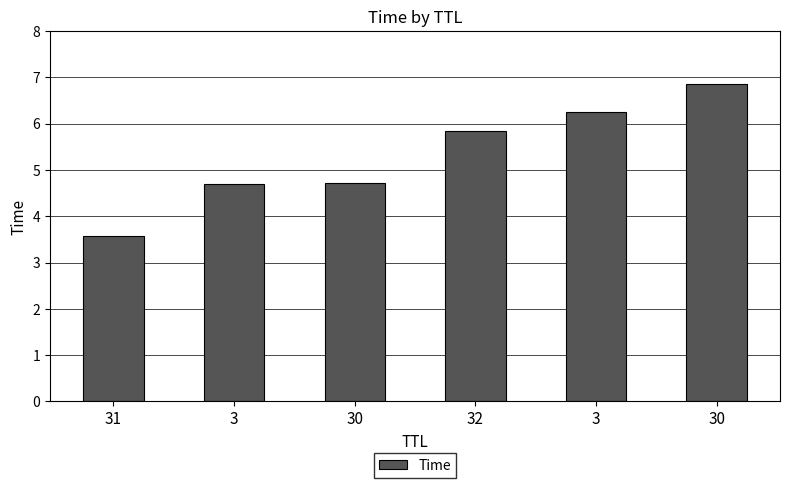

Which category has the lowest value across all series?

31